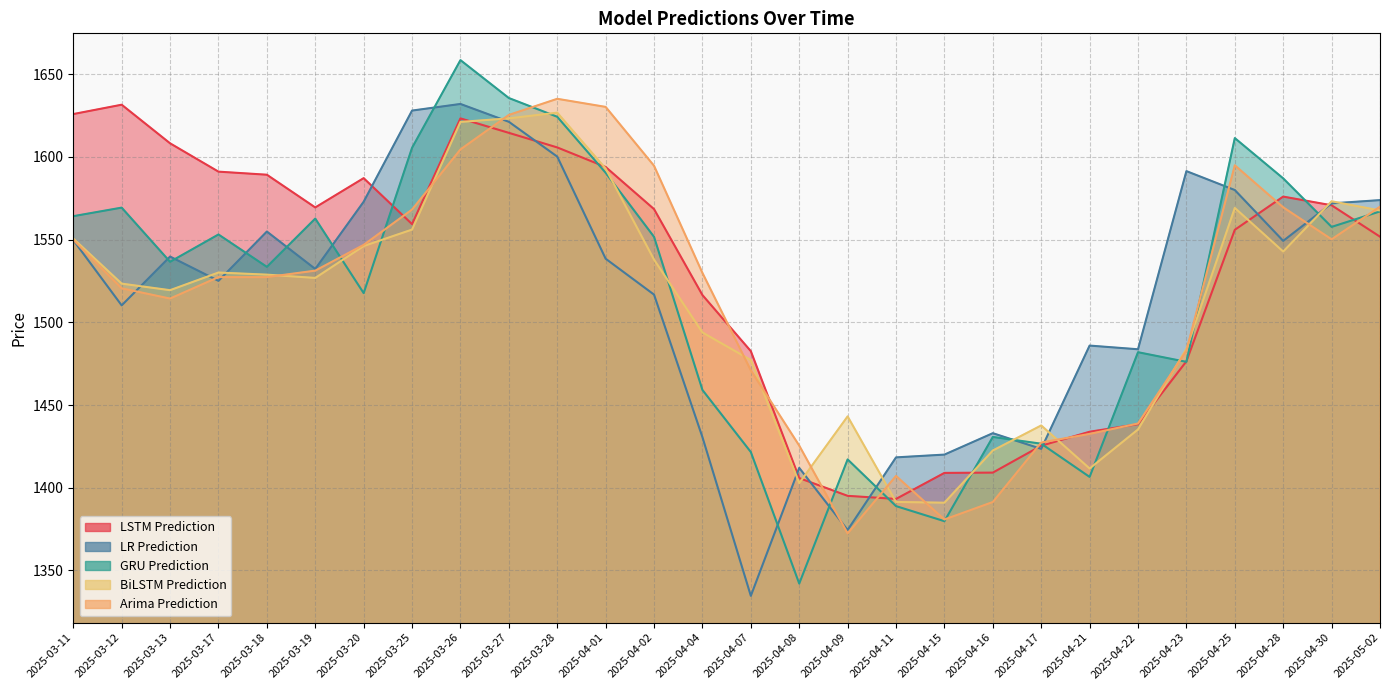

What is the label of the 11th point from the right?

2025-04-11